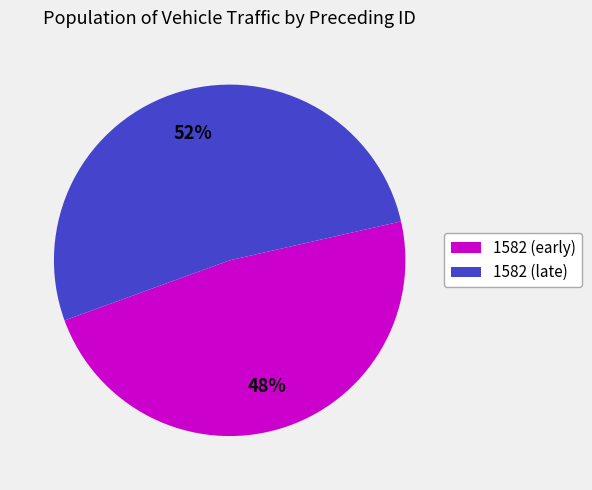

To the nearest percent, what is the average slice percentage?

50%